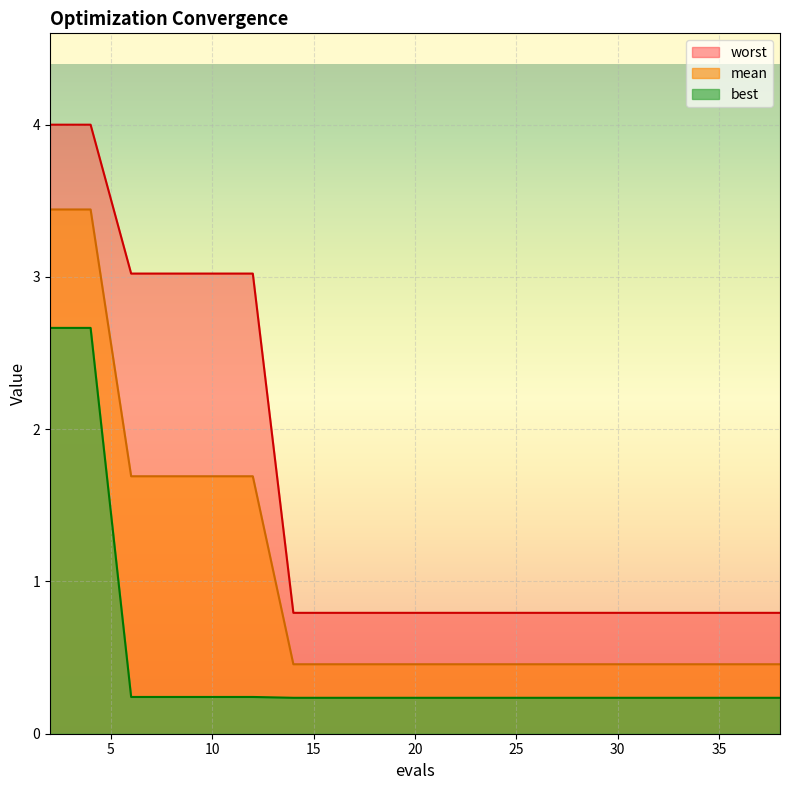

Reading left to right, extract all data points from this chart.

mean: 3.4	3.4	1.7	1.7	1.7	1.7	0.5	0.5	0.5	0.5	0.5	0.5	0.5	0.5	0.5	0.5	0.5	0.5	0.5	0.5
best: 2.7	2.7	0.2	0.2	0.2	0.2	0.2	0.2	0.2	0.2	0.2	0.2	0.2	0.2	0.2	0.2	0.2	0.2	0.2	0.2
worst: 4.0	4.0	3.0	3.0	3.0	3.0	0.8	0.8	0.8	0.8	0.8	0.8	0.8	0.8	0.8	0.8	0.8	0.8	0.8	0.8